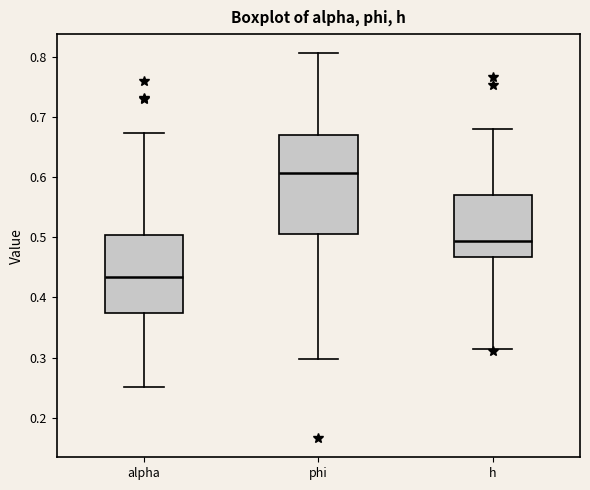

Where does the median line of the box for h sit on the y-axis? The values are not printed on the chart, so give them approximately, as read against the axis.

0.49